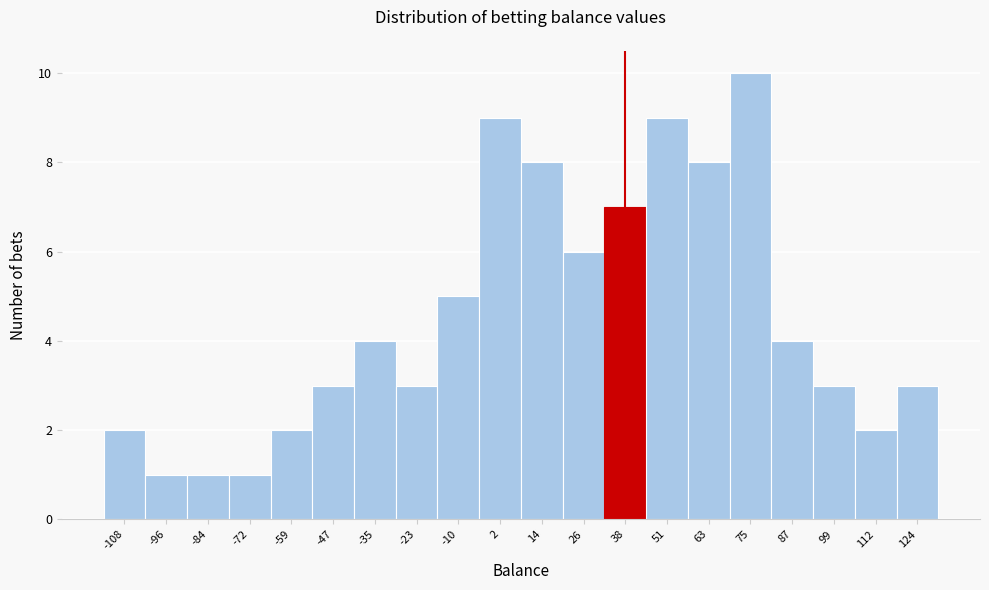

What is the height of the bar covering -102 to -90 on the x-axis? Neither the bar edges nor the heights are printed on the chart, so give them approximately, as read against the axes.

1